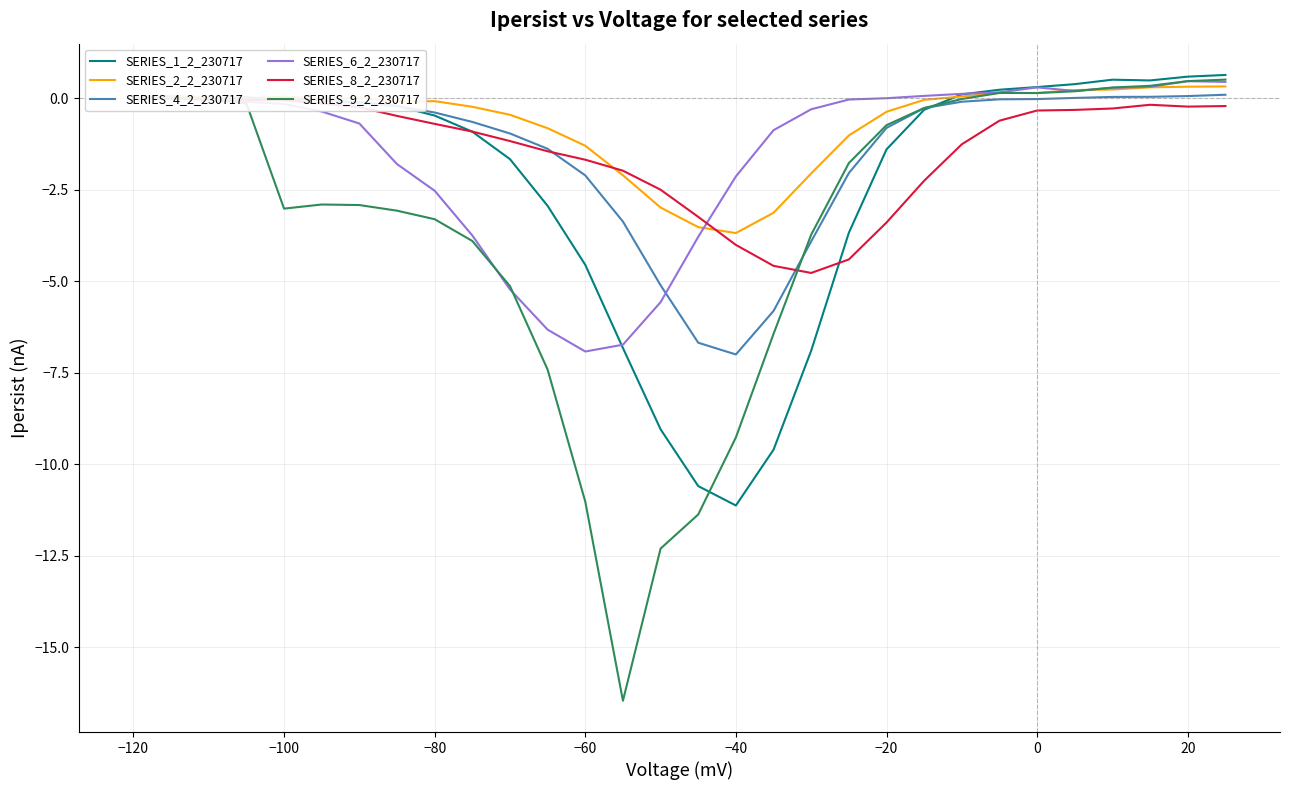

Which category has the lowest value in the SERIES_2_2_230717 series?

−40